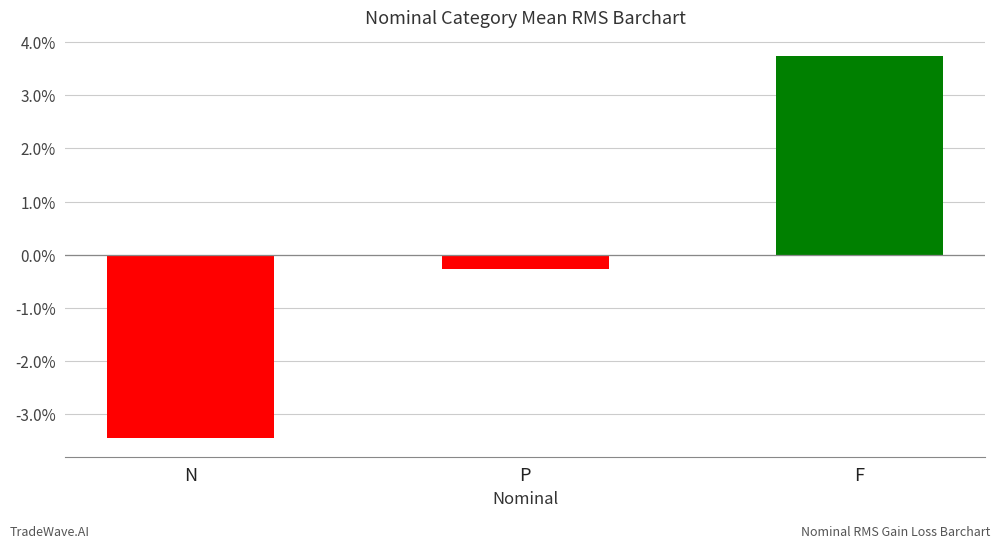

The chart shows a value of -0.0 at P. True or false?

True